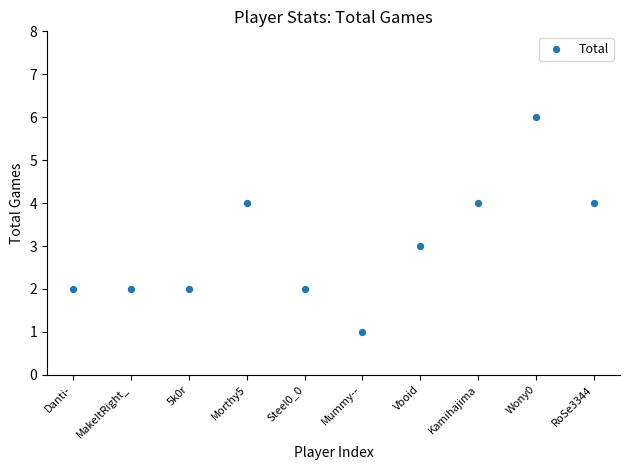

What is the range of Y values (max minus min)?

5